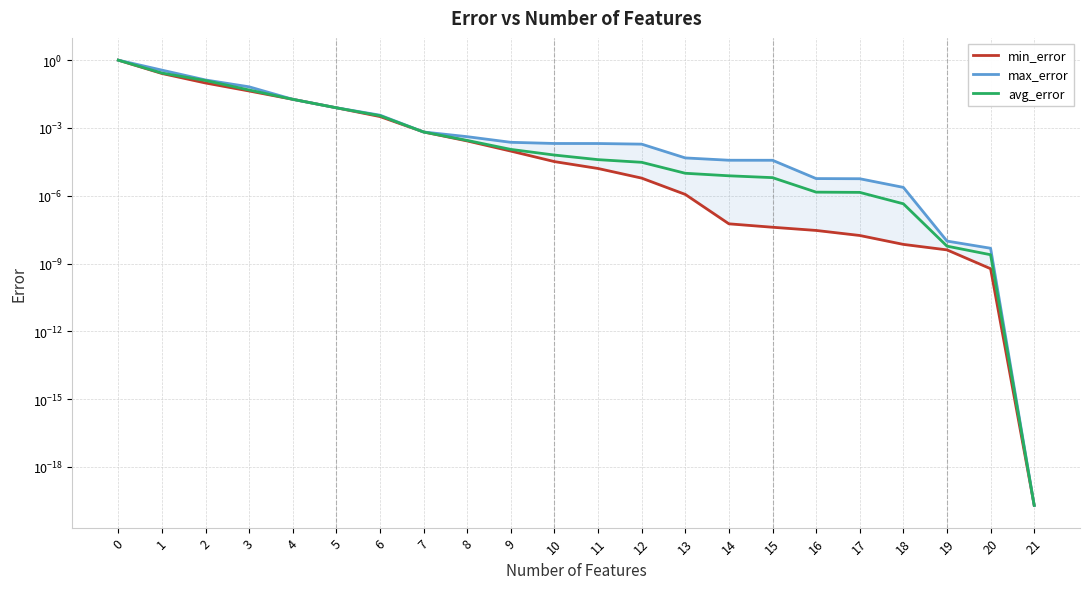

The min_error series shows 0.0 at 8. True or false?

True